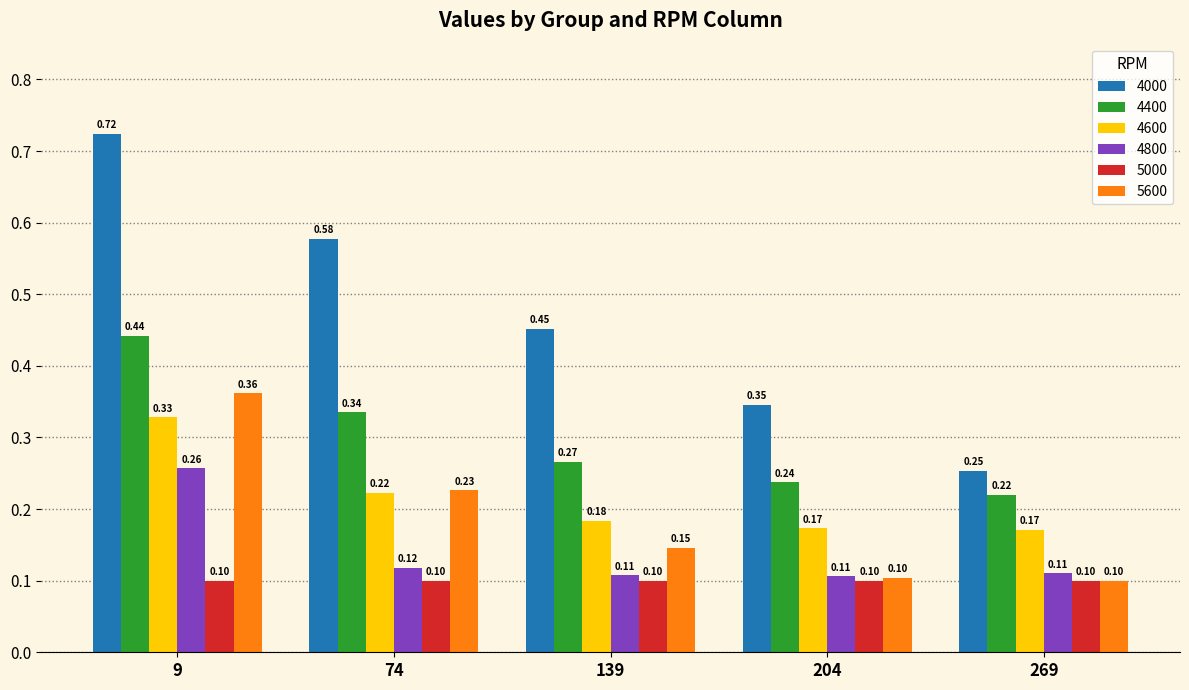

What is the approximate value of 5600 at 269?

0.1